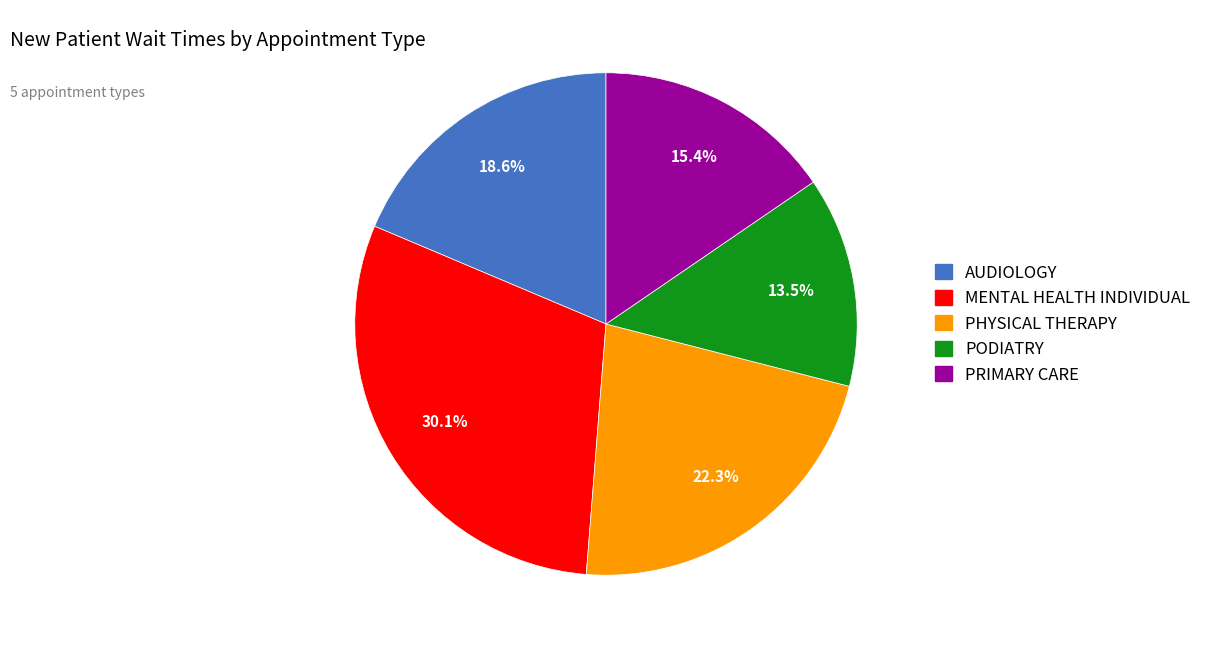

Rank the categories by value from highest to lowest.

MENTAL HEALTH INDIVIDUAL, PHYSICAL THERAPY, AUDIOLOGY, PRIMARY CARE, PODIATRY